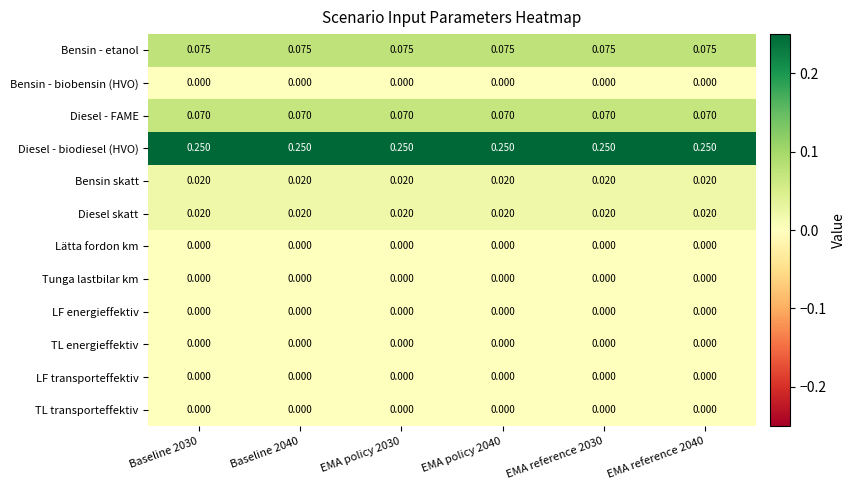

Which series has the largest total across all categories?

Diesel - biodiesel (HVO)